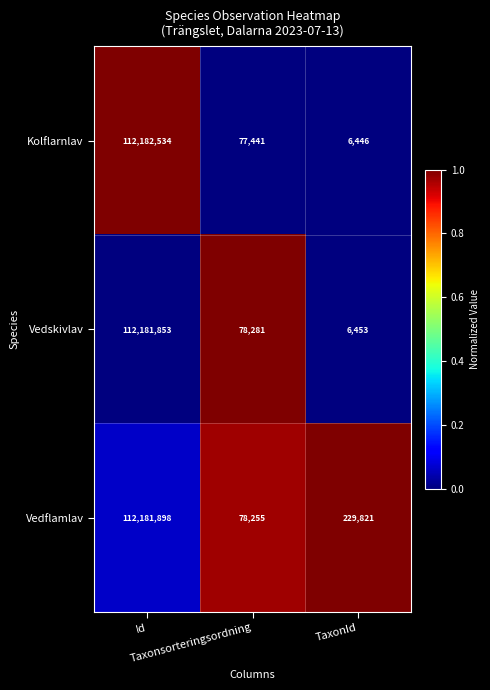

What is the spread (max minus min) of values at TaxonId?

223375